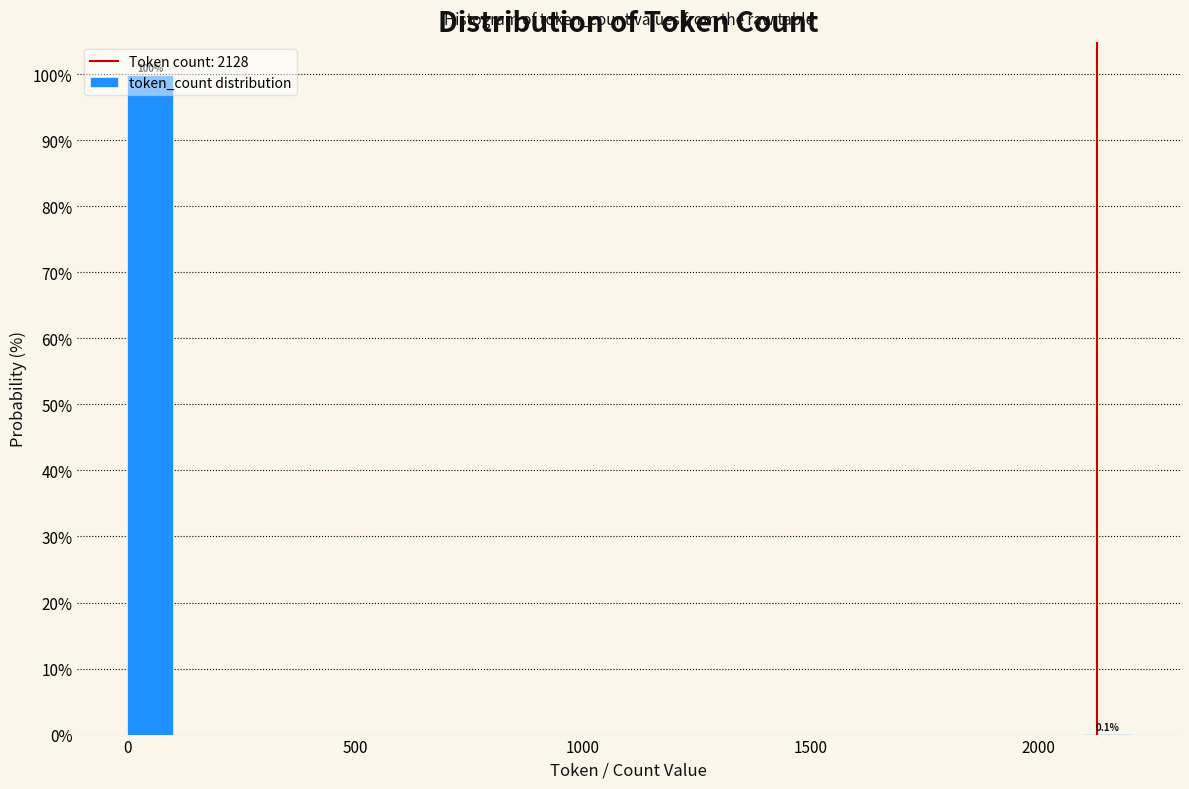

Read against the x-axis, roughly where is the centre of the tallest bar?

50